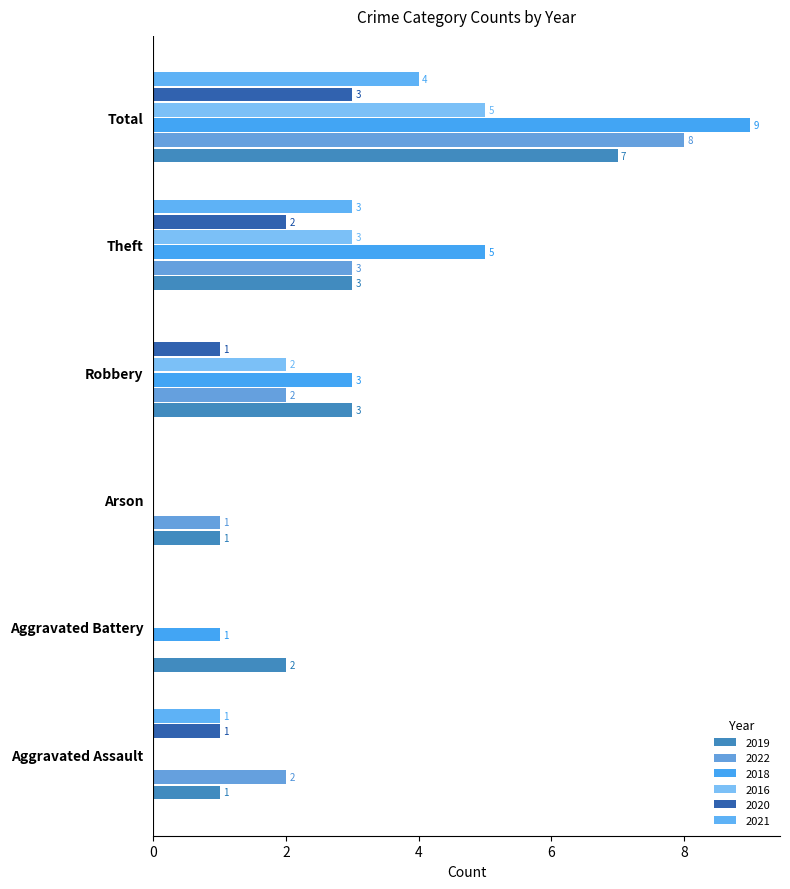

Reading right to left, extract all data points from this chart.

2019: Total=7	Theft=3	Robbery=3	Arson=1	Aggravated Battery=2	Aggravated Assault=1
2022: Total=8	Theft=3	Robbery=2	Arson=1	Aggravated Battery=0	Aggravated Assault=2
2018: Total=9	Theft=5	Robbery=3	Arson=0	Aggravated Battery=1	Aggravated Assault=0
2016: Total=5	Theft=3	Robbery=2	Arson=0	Aggravated Battery=0	Aggravated Assault=0
2020: Total=3	Theft=2	Robbery=1	Arson=0	Aggravated Battery=0	Aggravated Assault=1
2021: Total=4	Theft=3	Robbery=0	Arson=0	Aggravated Battery=0	Aggravated Assault=1